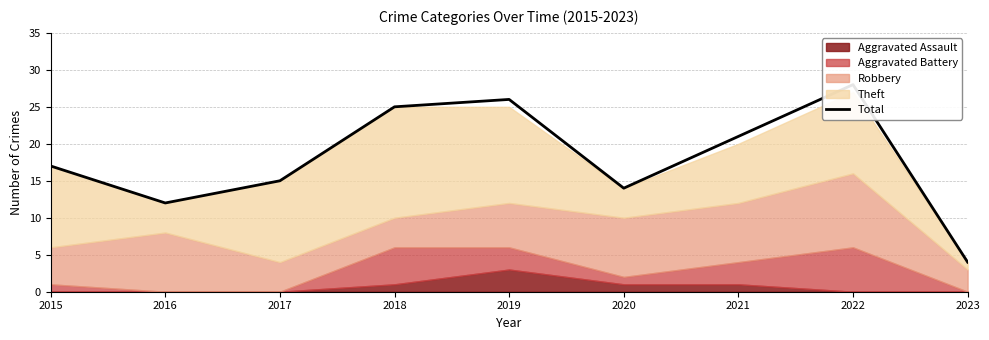

Which category has the highest value across all series?

2022